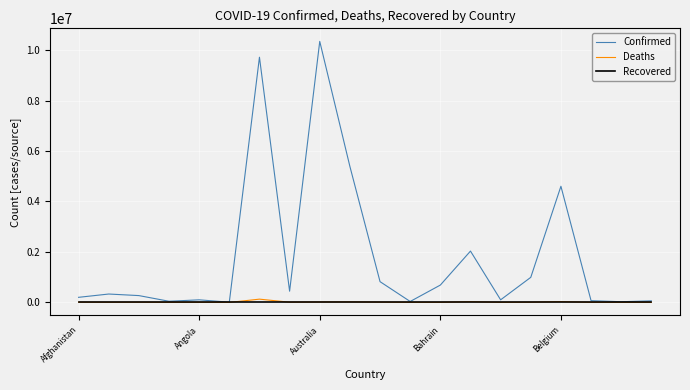

Which series has the largest total across all categories?

Confirmed